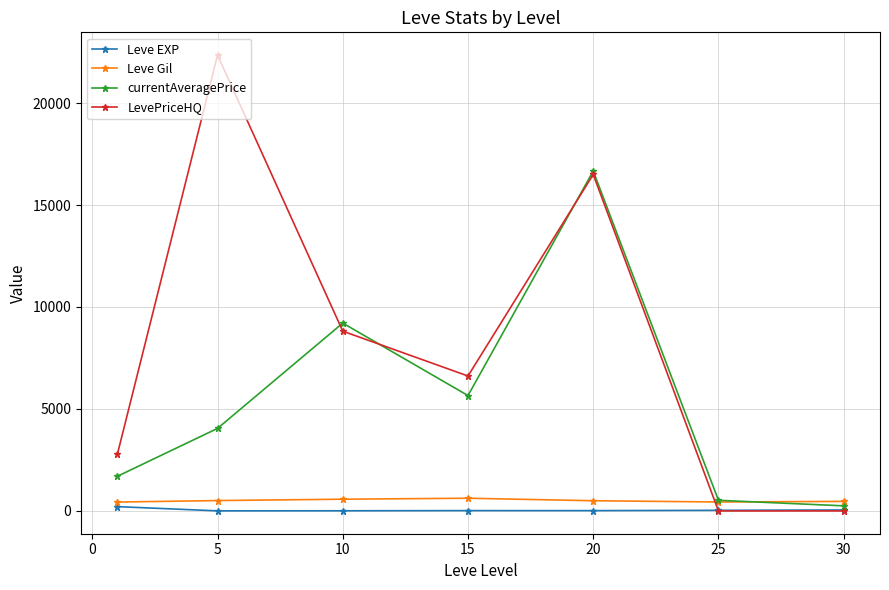

What is the average value of the LevePriceHQ series?

8151.0